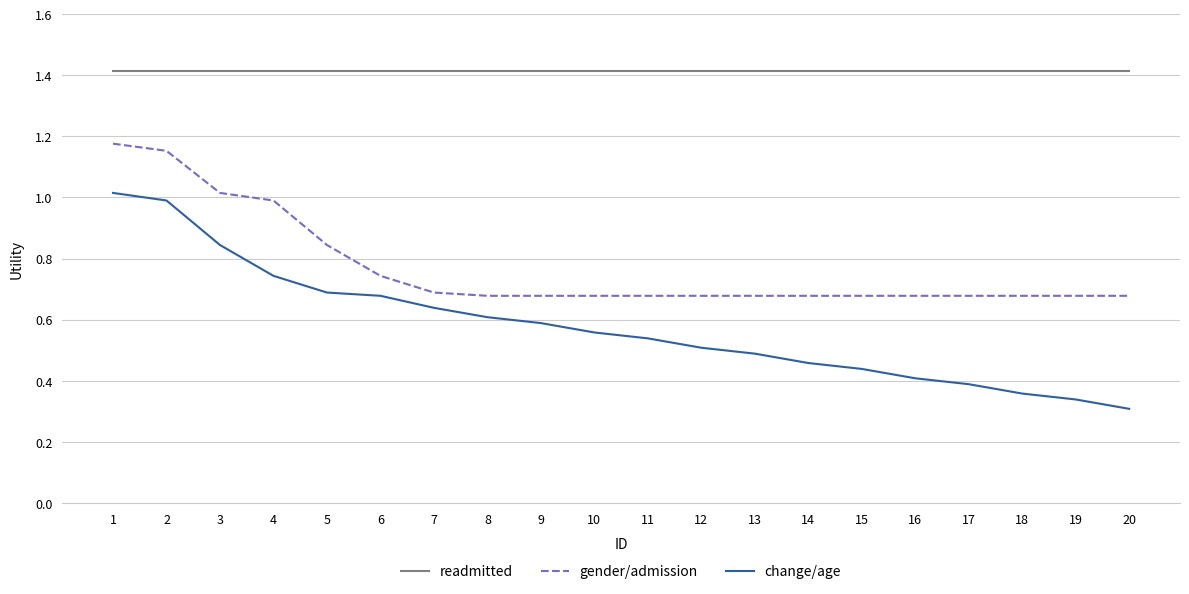

Is it true that change/age equals 0.6 at 7?

True